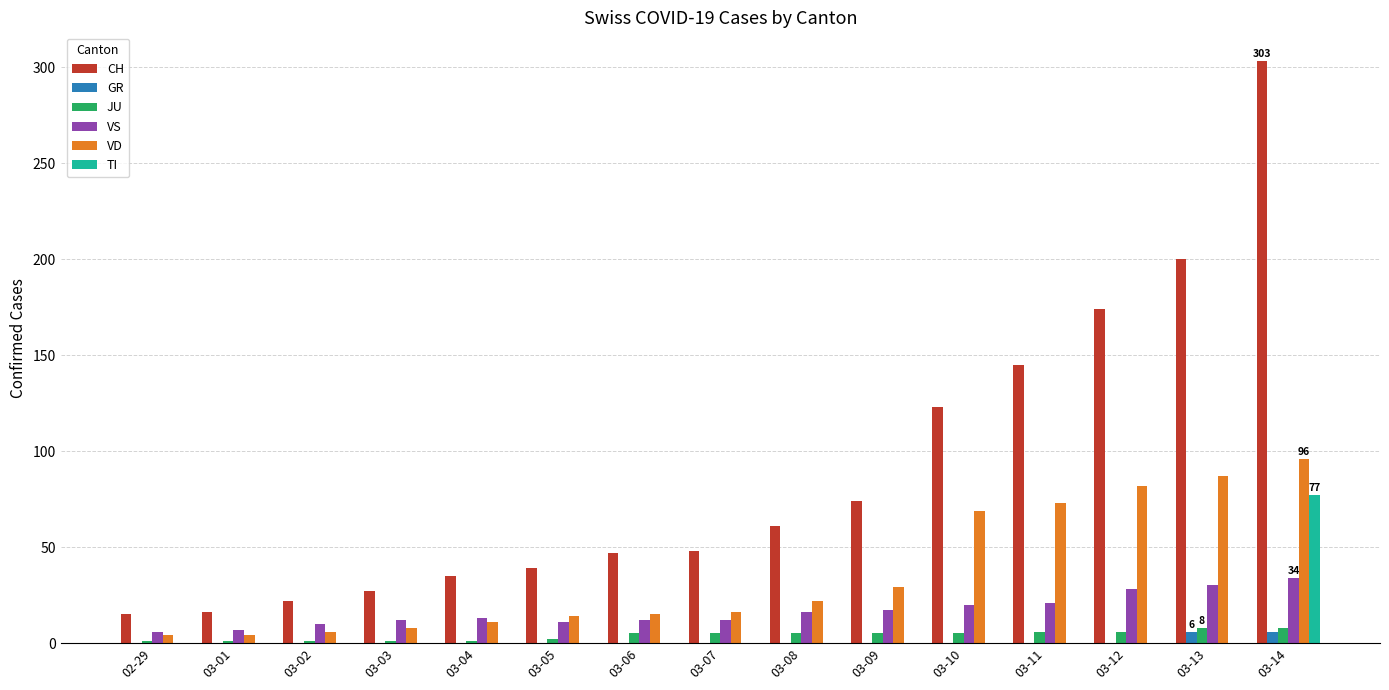

Which series changed the most between 03-06 and 03-11?

CH